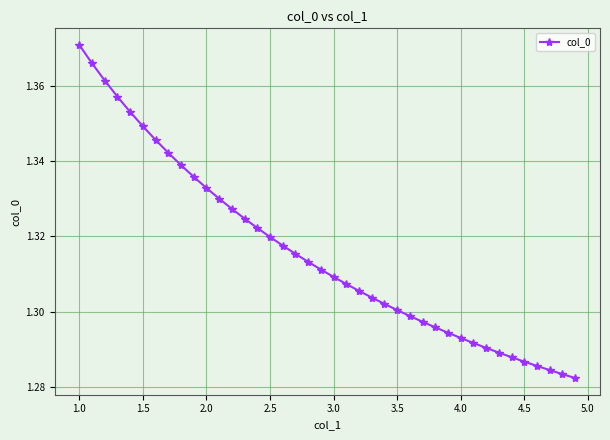

What is the sum of all values?

52.6